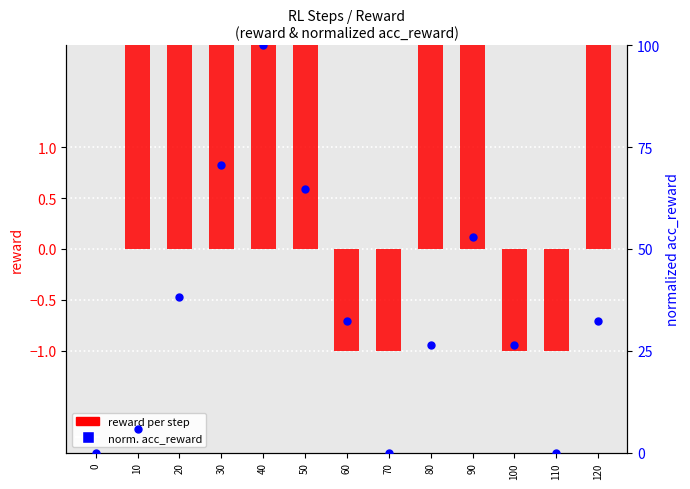

At which category is the sum across all series the highest?

40